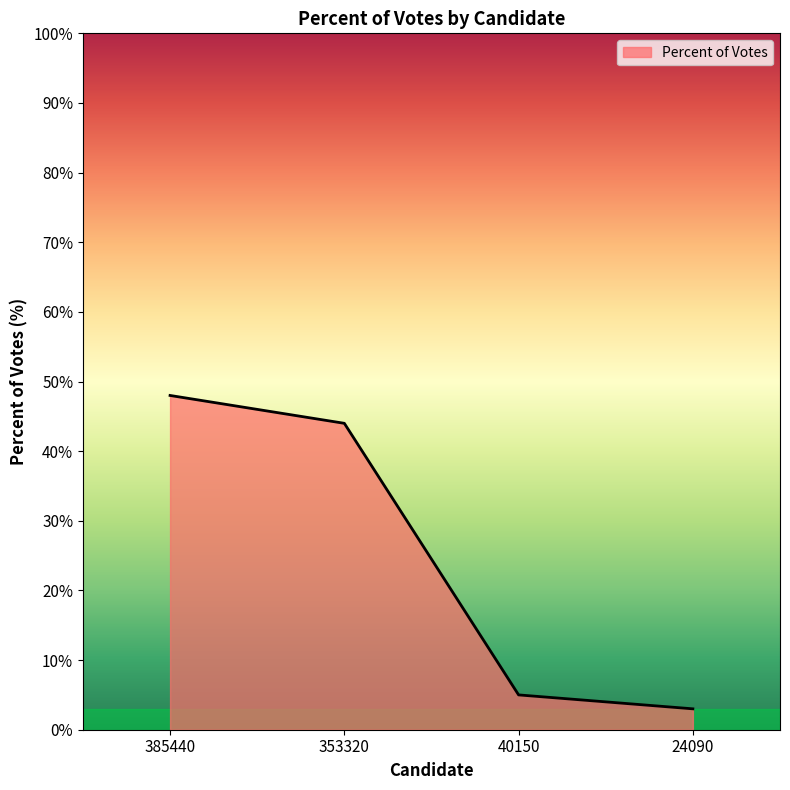

True or false: there are more than 0 points higher than both neighbors.

False